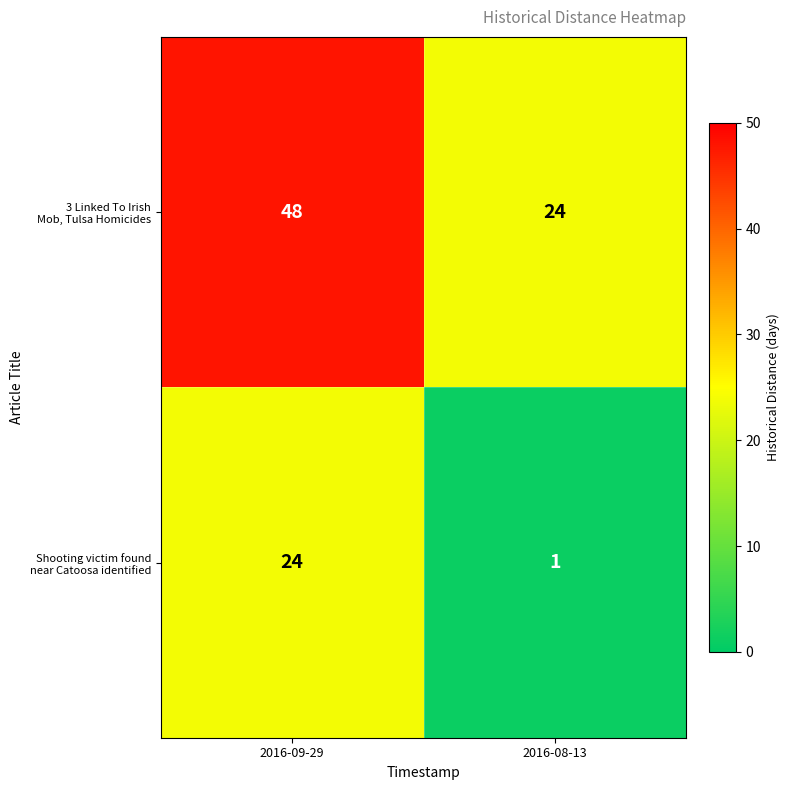

What is the difference between the highest and lowest values at 2016-09-29?

24